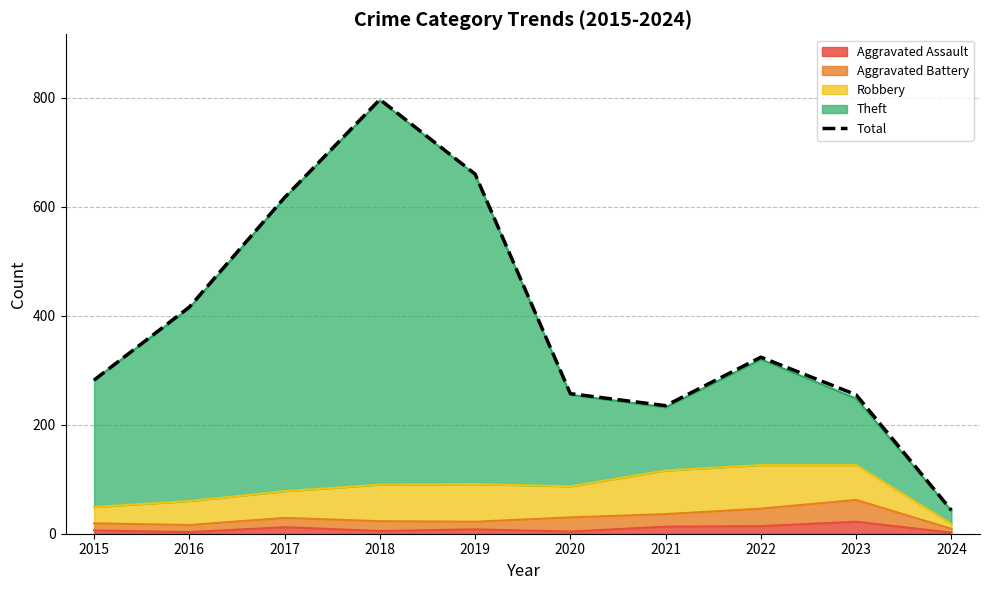

Between 2015 and 2021, which is larger?

2015